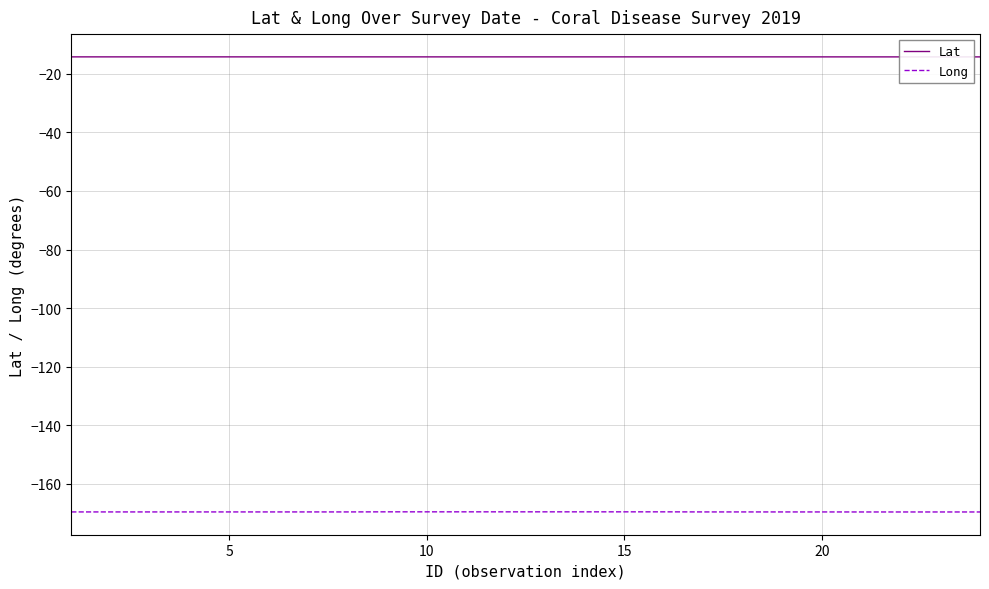

True or false: Long and Lat intersect in this chart.

False